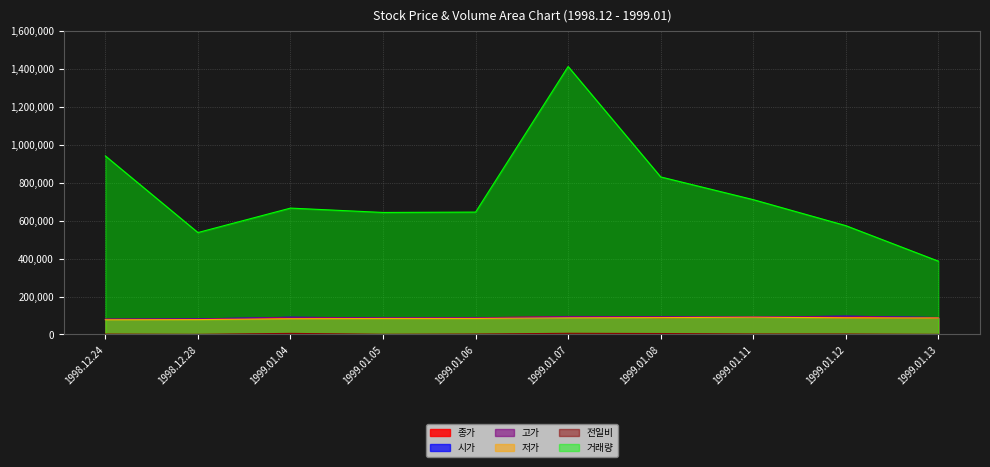

What are all the series names shown in the legend?

종가, 전일비, 시가, 고가, 저가, 거래량